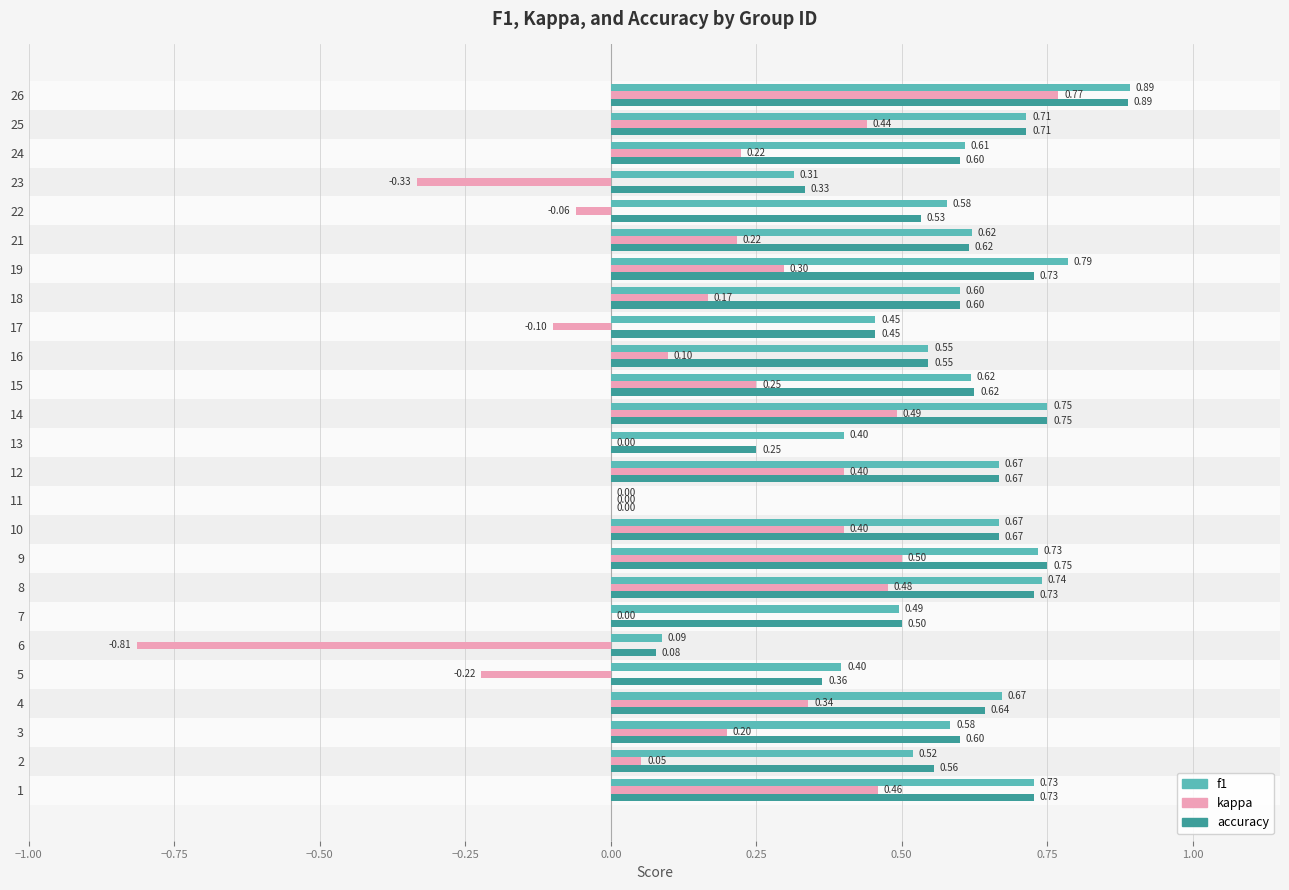

Count the number of categories in the chart.

25